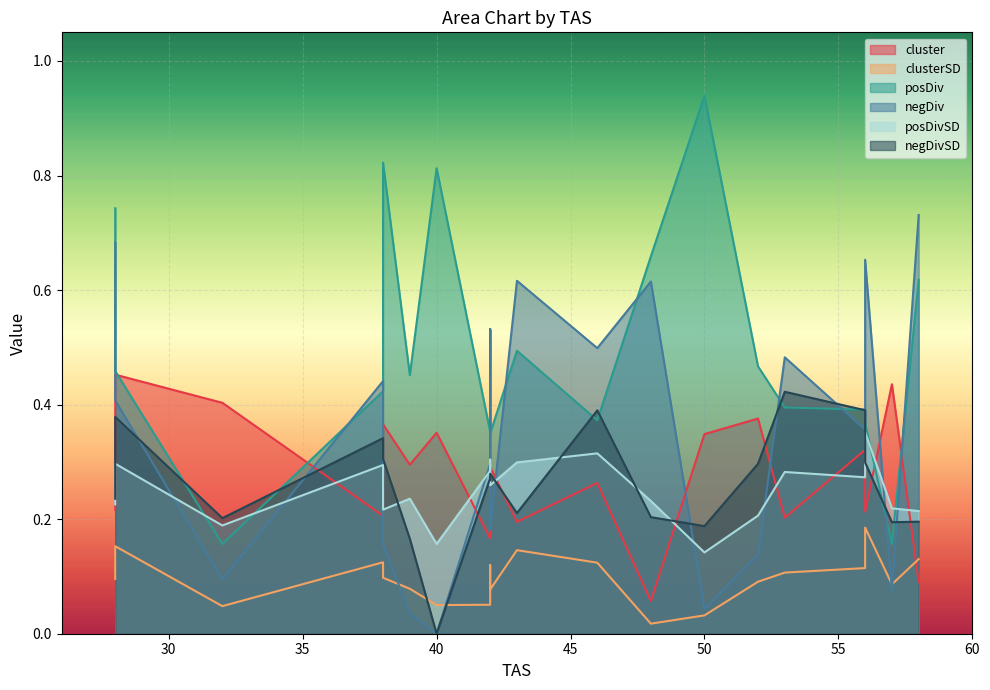

The value of posDiv at 52 is 0.7. True or false?

False